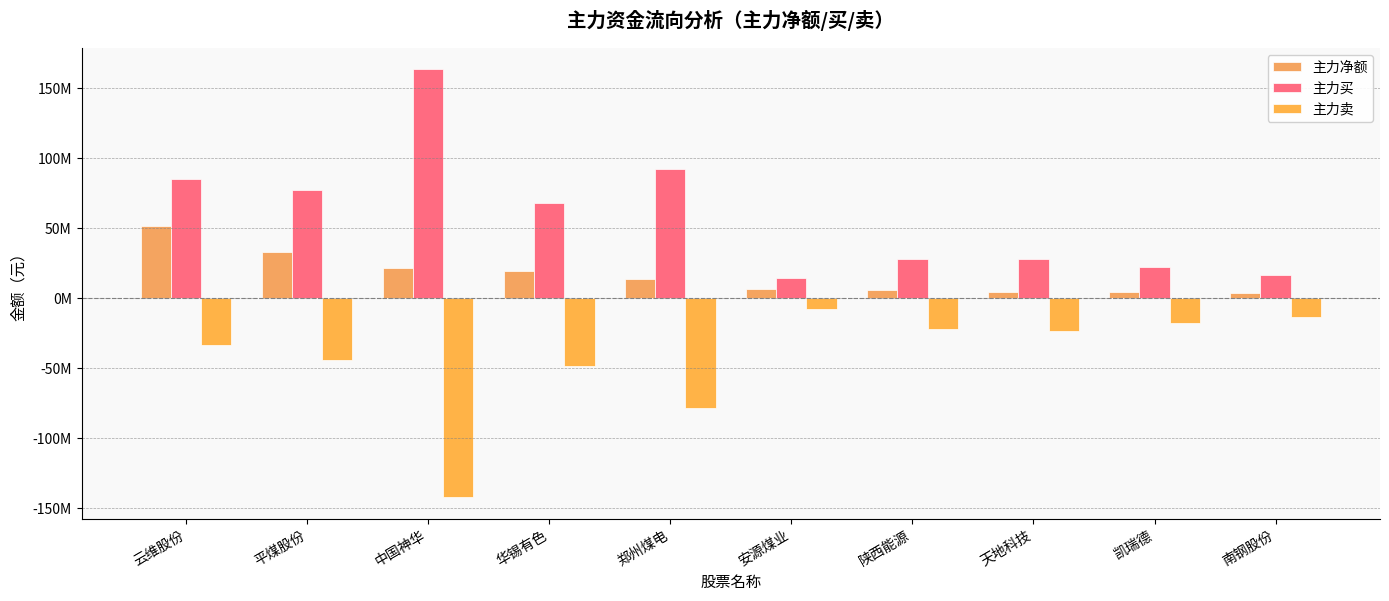

What position from the right is 天地科技?

3